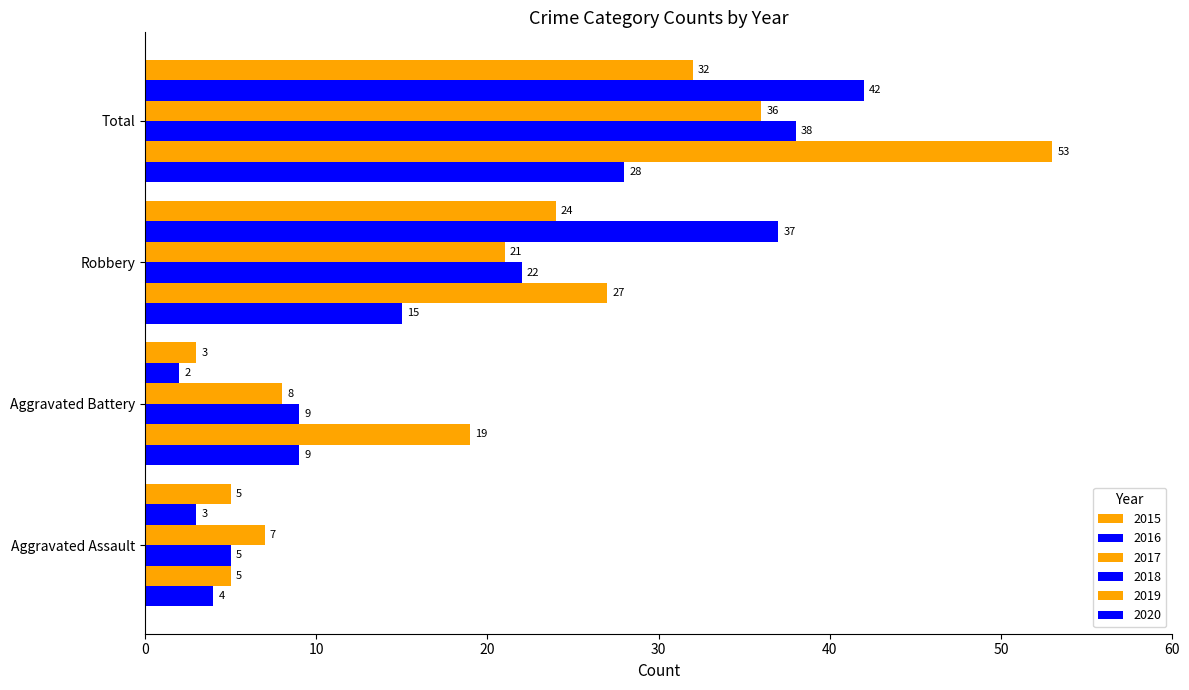

What is the difference between the maximum and second lowest values in the 2015 series?

27